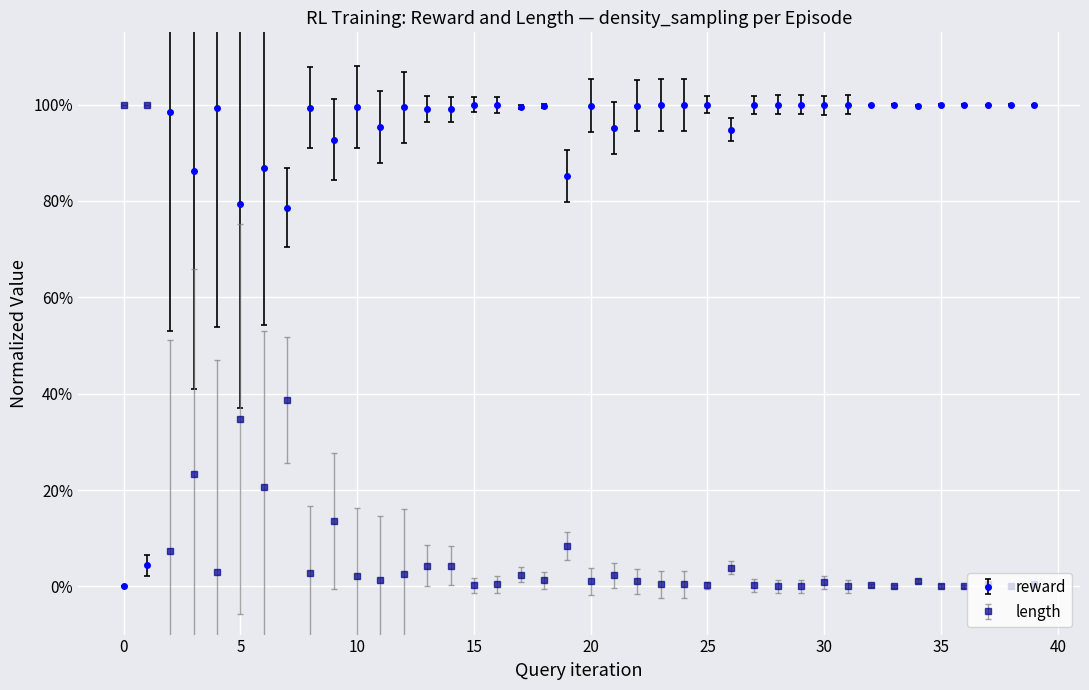

What are all the series names shown in the legend?

reward, length